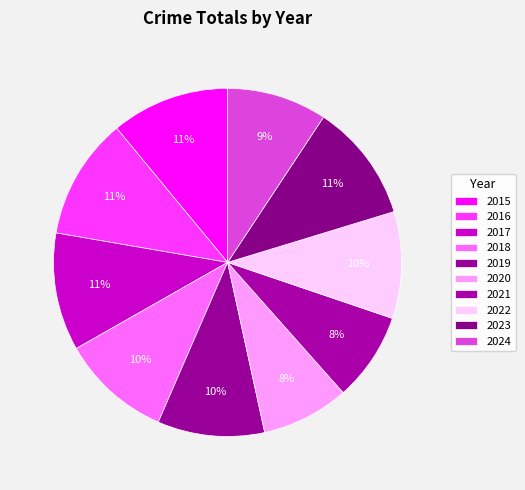

Does 2015 account for over 50% of the chart?

No